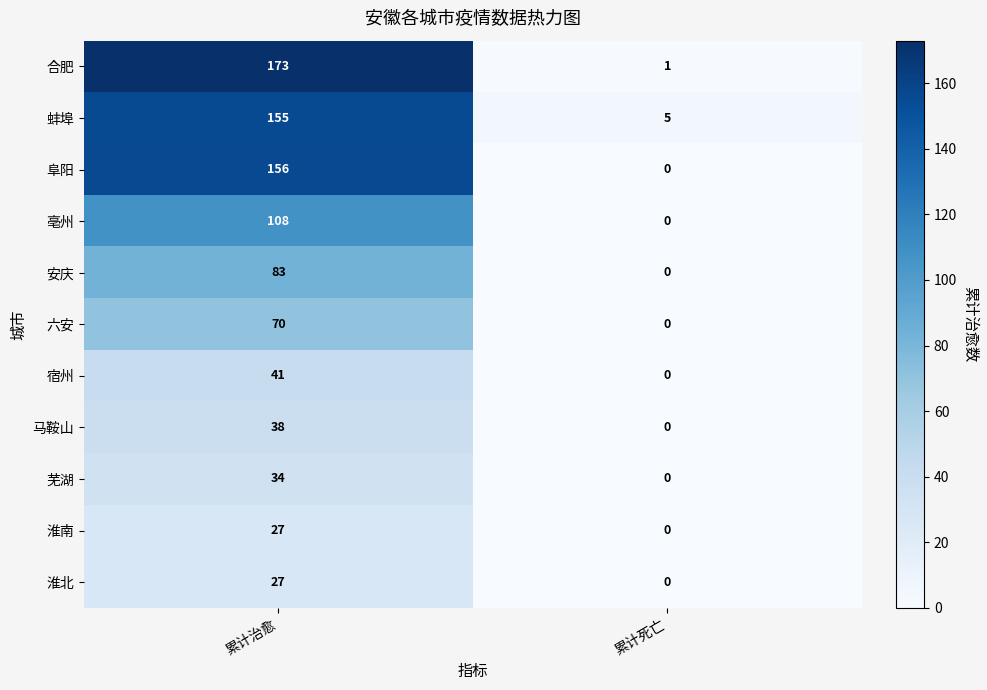

Which series has the largest range (max minus min)?

合肥